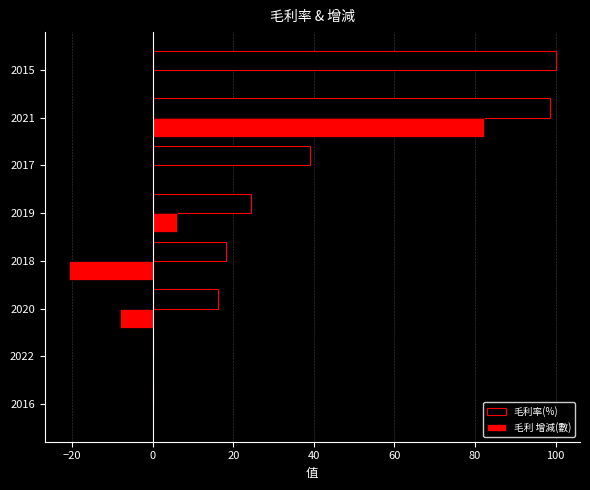

What is the sum of all 毛利率(%) values?

296.7